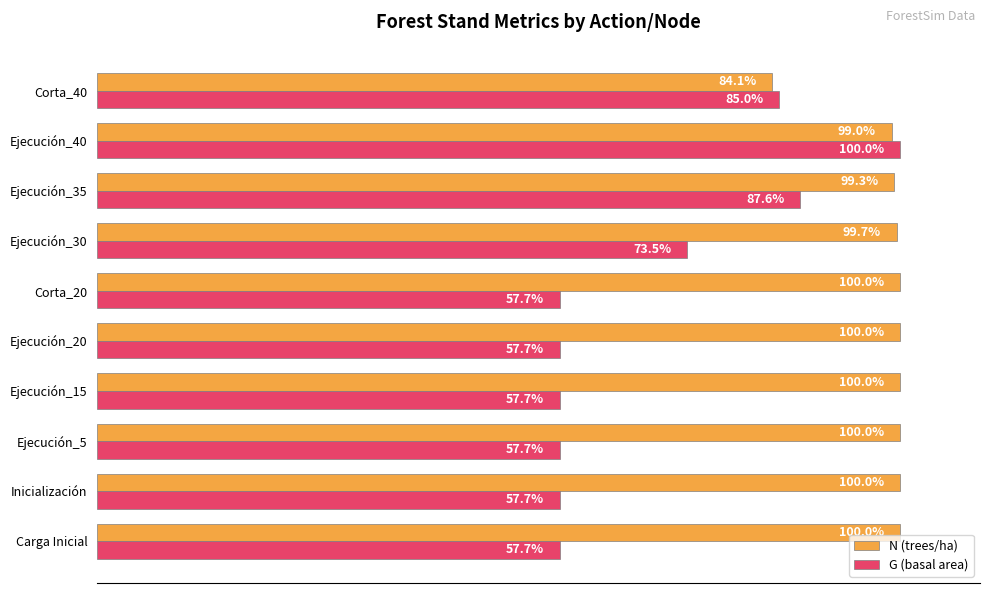

Which category has the lowest value in the N (trees/ha) series?

Corta_40